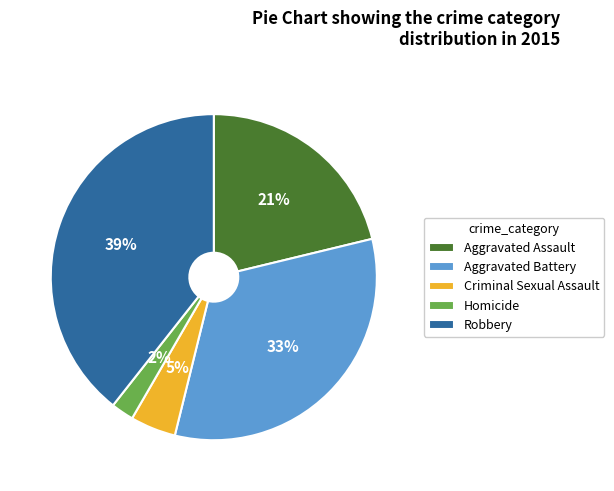

Rank the categories by value from lowest to highest.

Homicide, Criminal Sexual Assault, Aggravated Assault, Aggravated Battery, Robbery